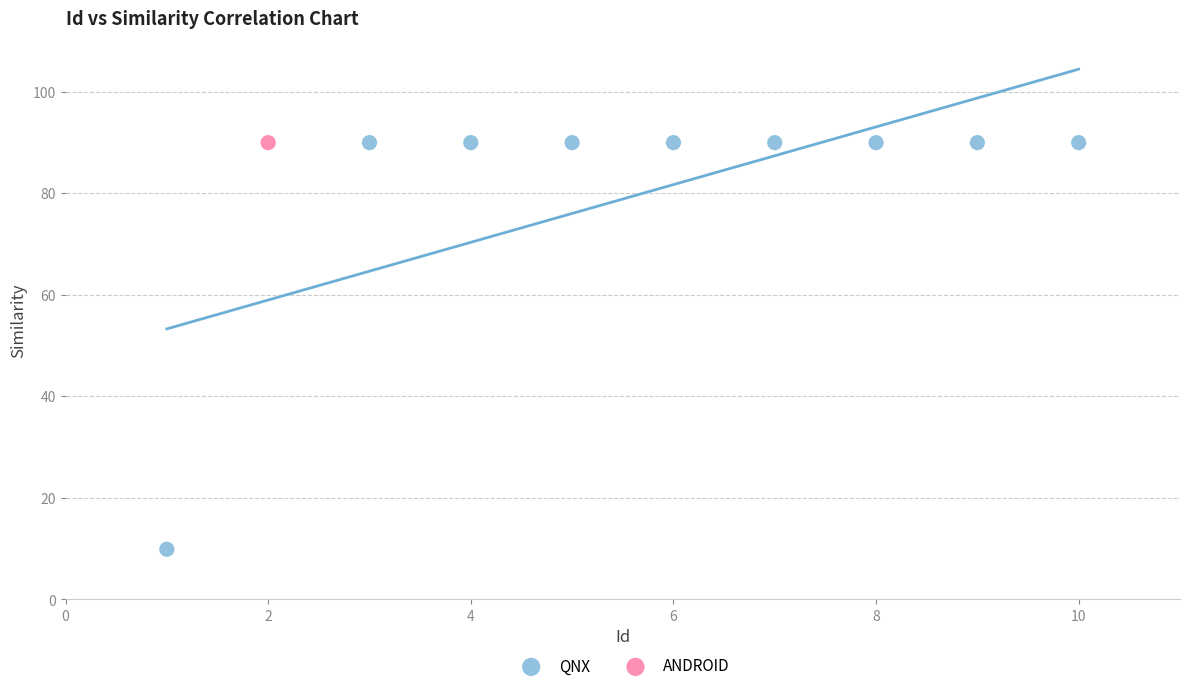

What are all the series names shown in the legend?

QNX, ANDROID